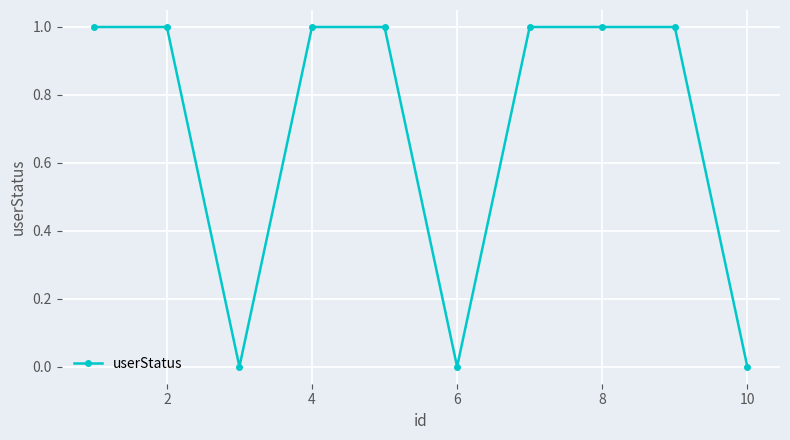

How many lines are shown in the chart?

1